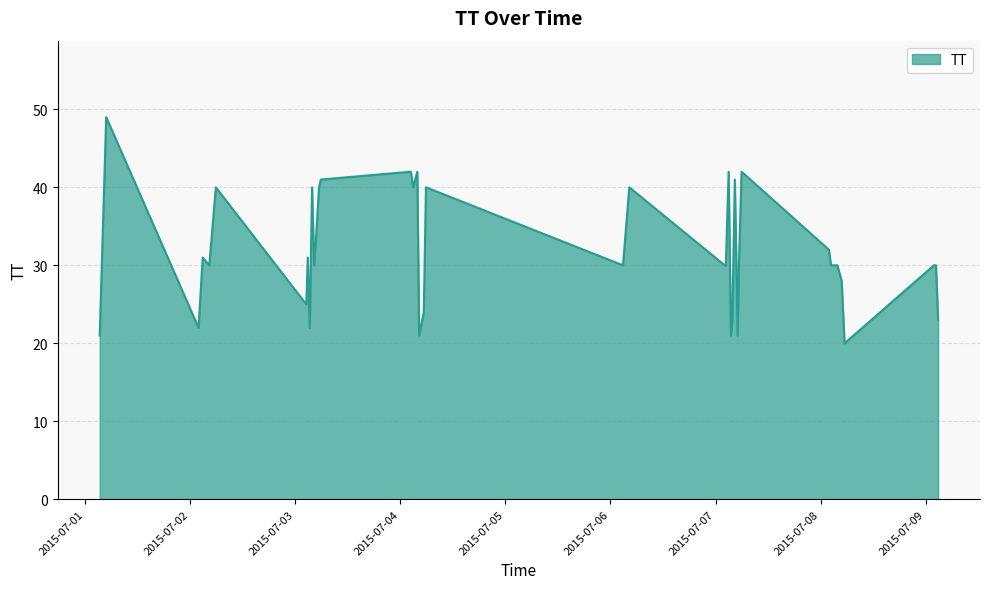

What is the smallest value displayed?

20